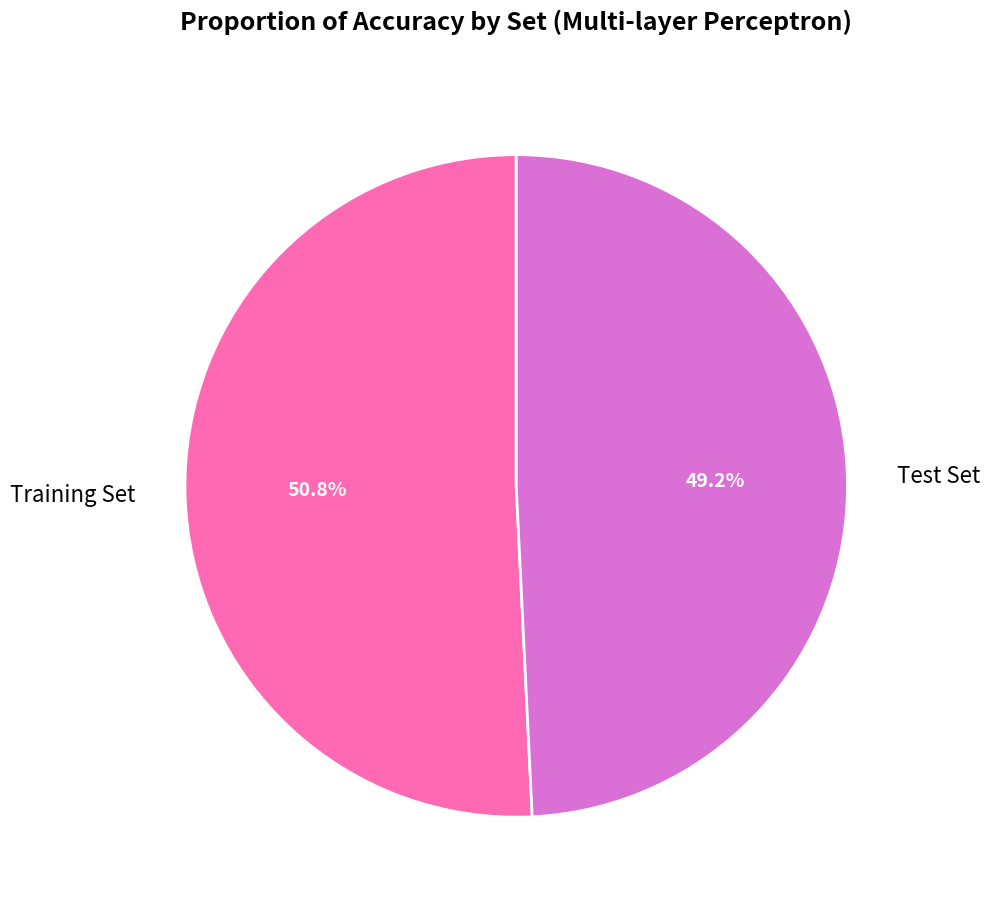

Does any single category account for the majority?

Yes